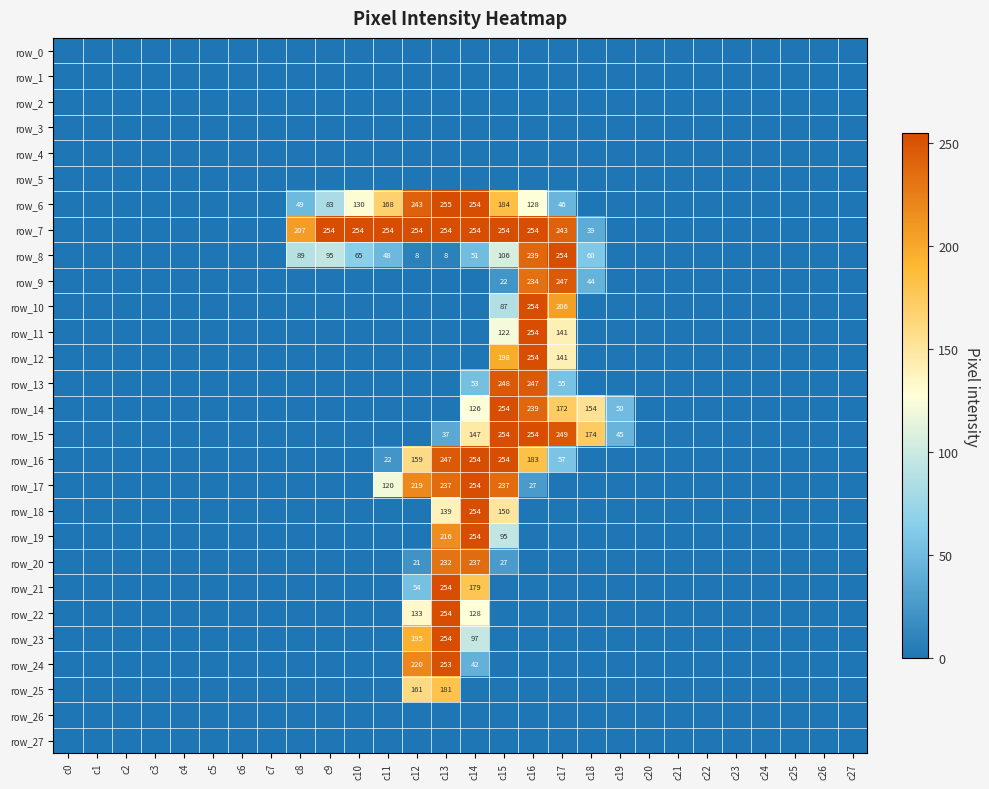

Is the value of row_14 at c17 greater than the value of row_0 at c2?

Yes